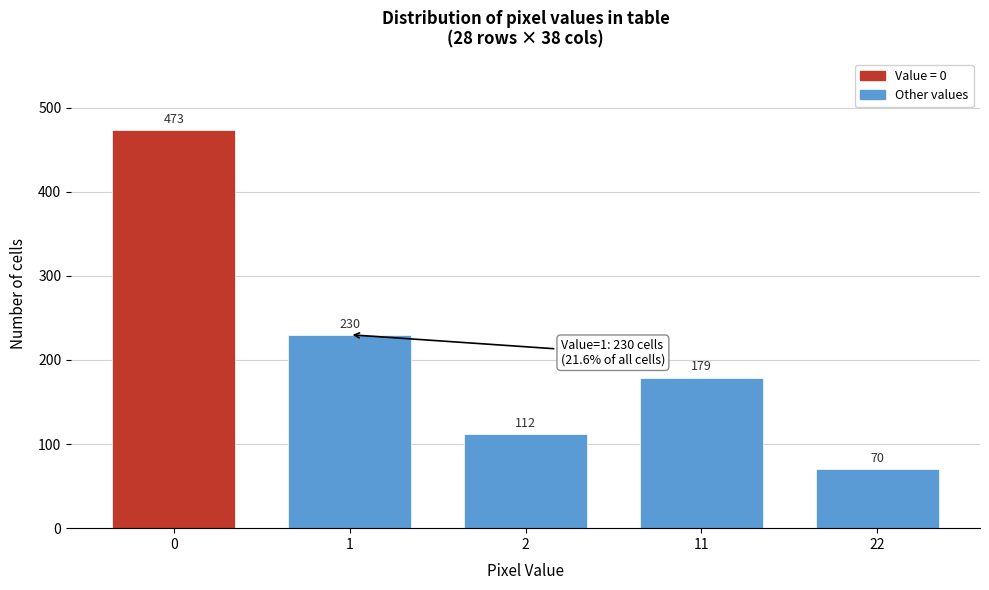

Reading left to right, transcribe all the data shown in this chart.

0=473	1=230	2=112	11=179	22=70